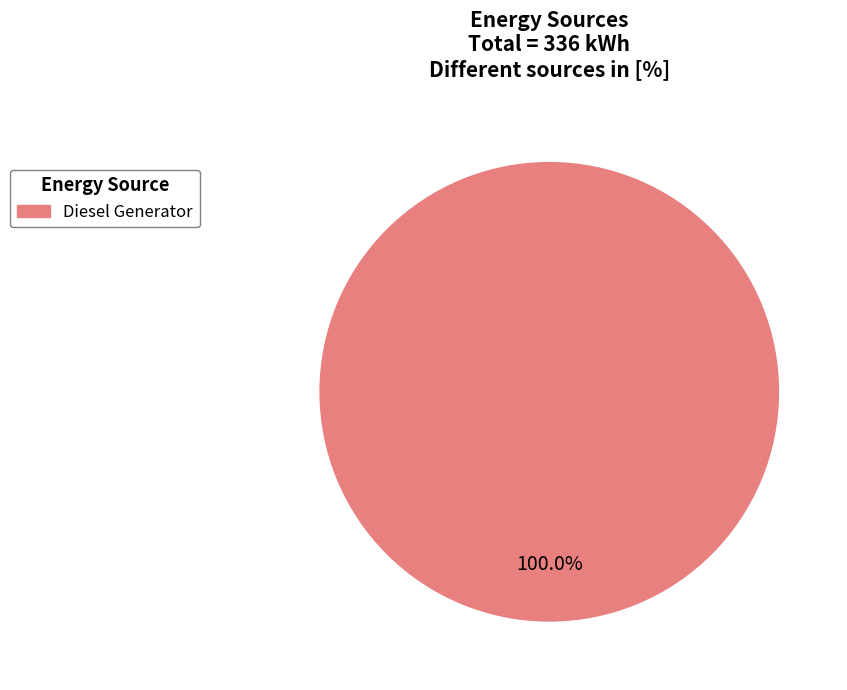

Is there any slice that represents more than half of the pie?

Yes